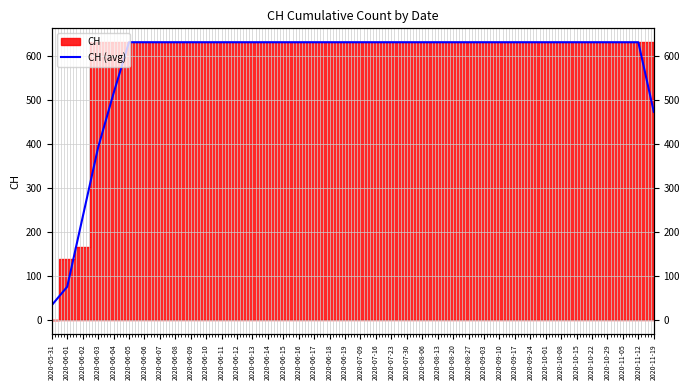

What value does the data have at 2020-06-15?

631.0